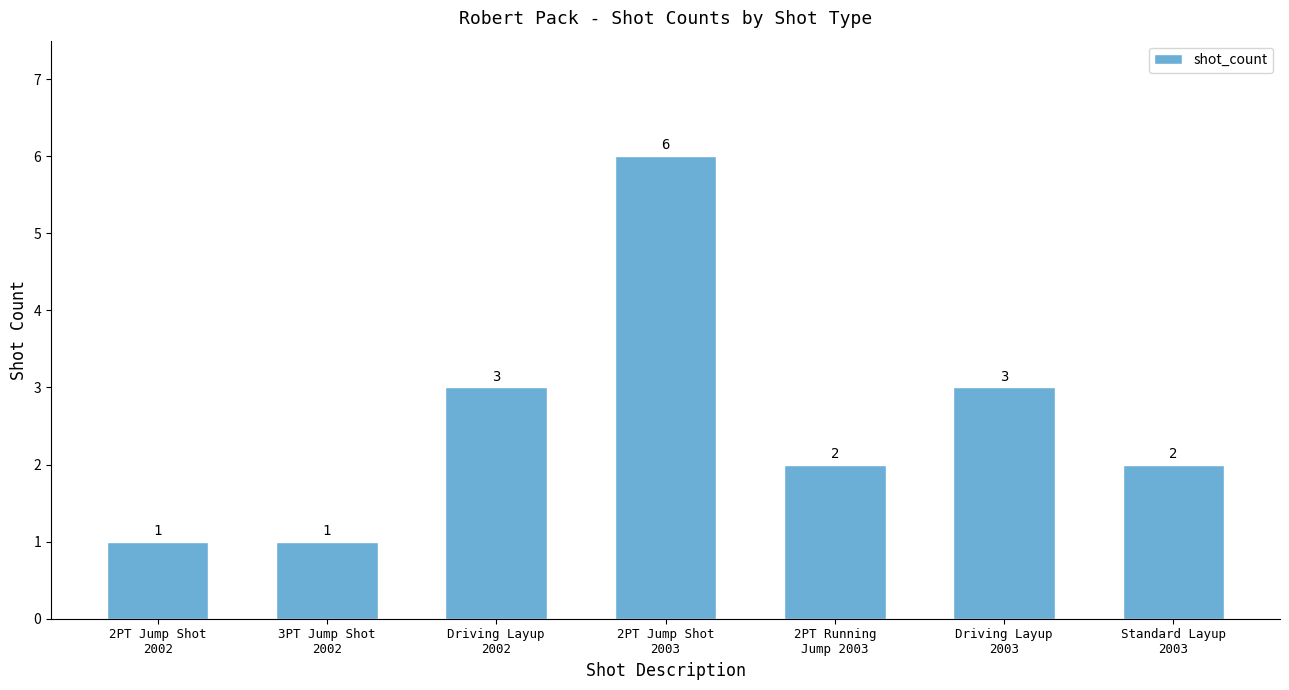

At which label does the data first exceed 2?

Driving Layup
2002